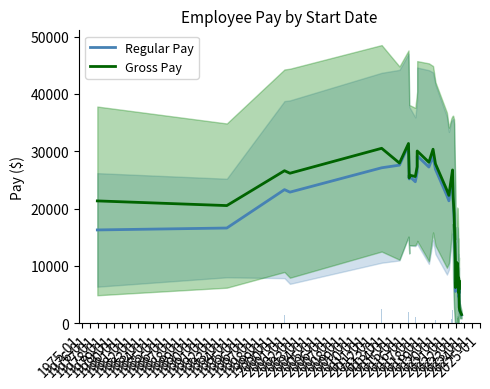

Which series has the largest total across all categories?

Gross Pay